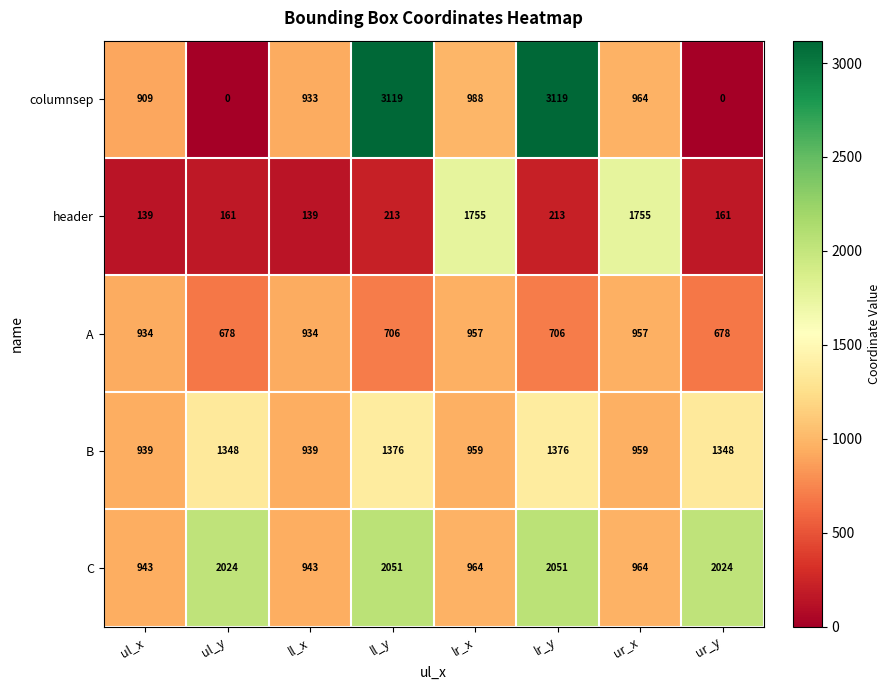

At how many categories does at least one series exceed 1431?

6